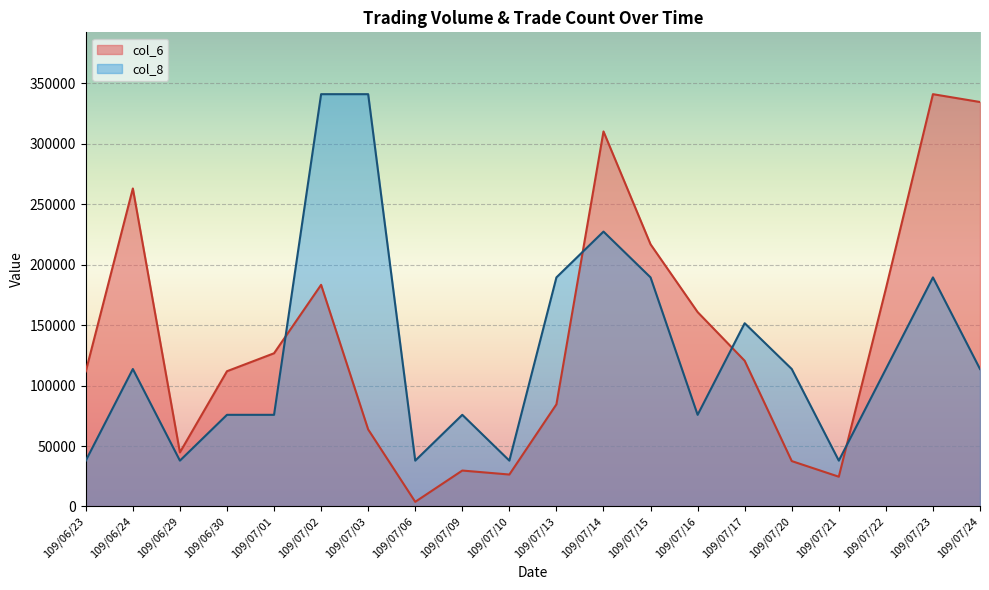

How many lines are shown in the chart?

2